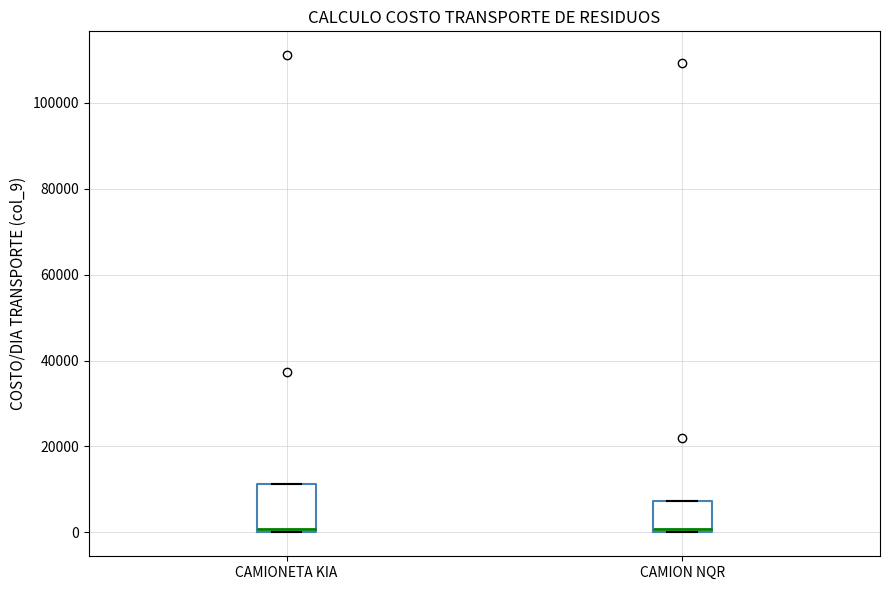

Which box is the tallest, from its lower edge to its upper edge?

CAMIONETA KIA